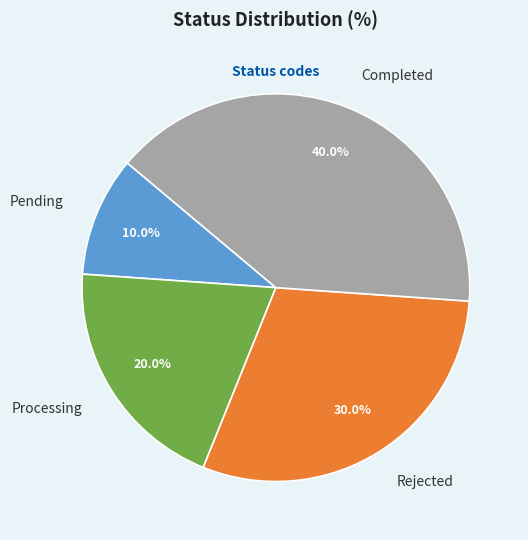

What percentage is the Pending slice, to the nearest percent?

10%